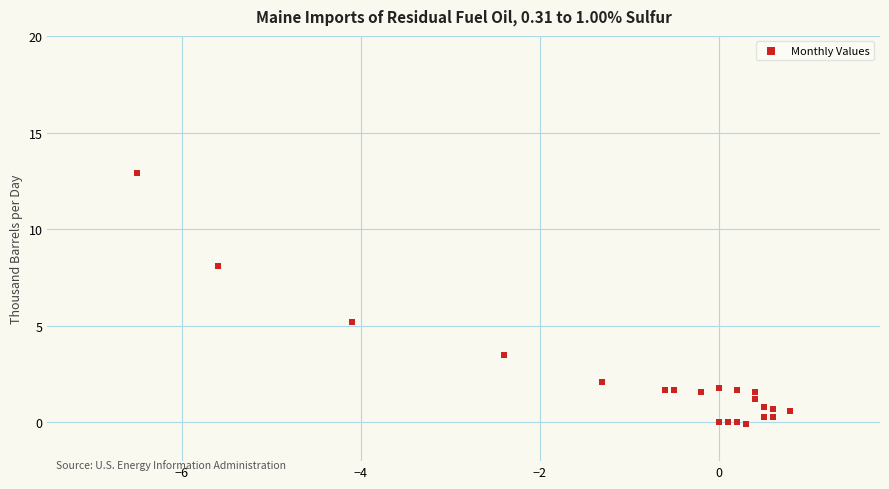

What Y value in the scatter plot is closest to 6?

5.2